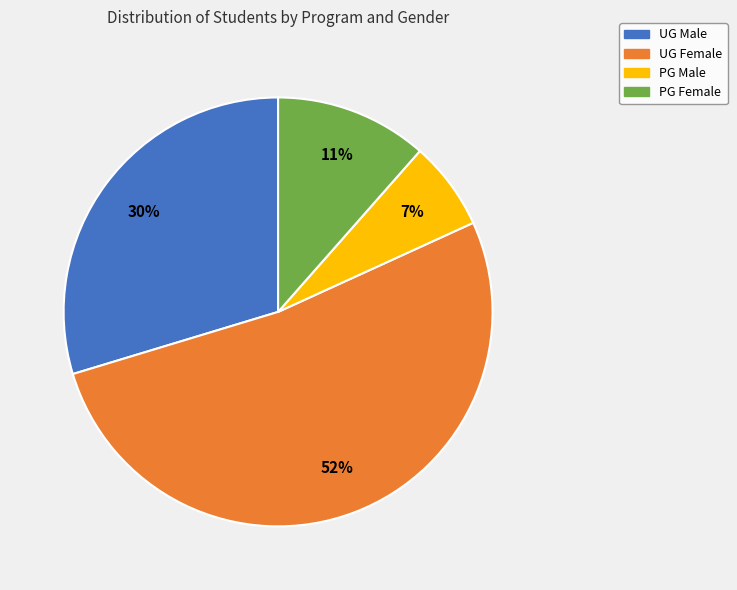

Is there any slice that represents more than half of the pie?

Yes